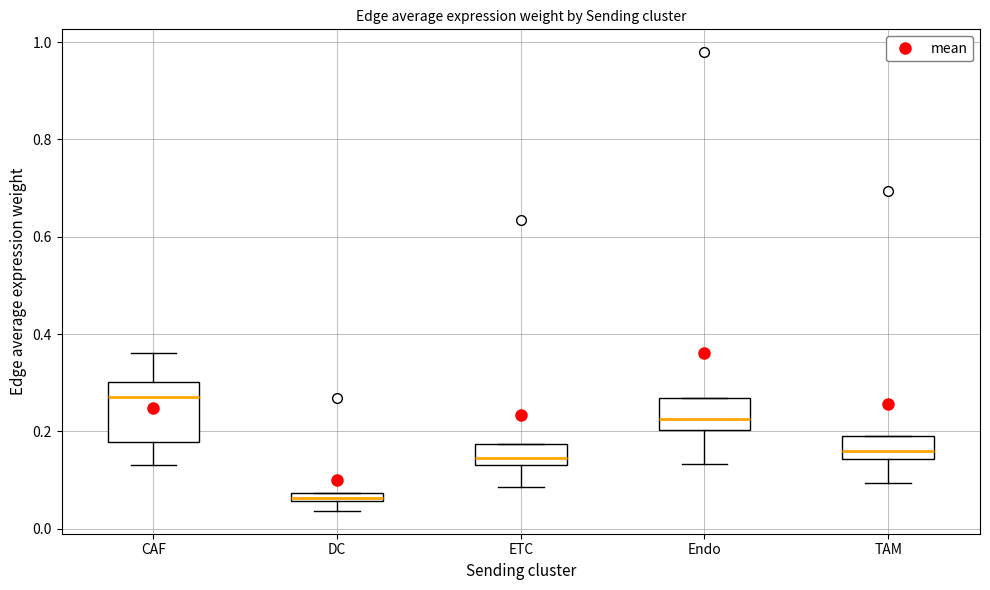

Which box's median line is the highest?

CAF